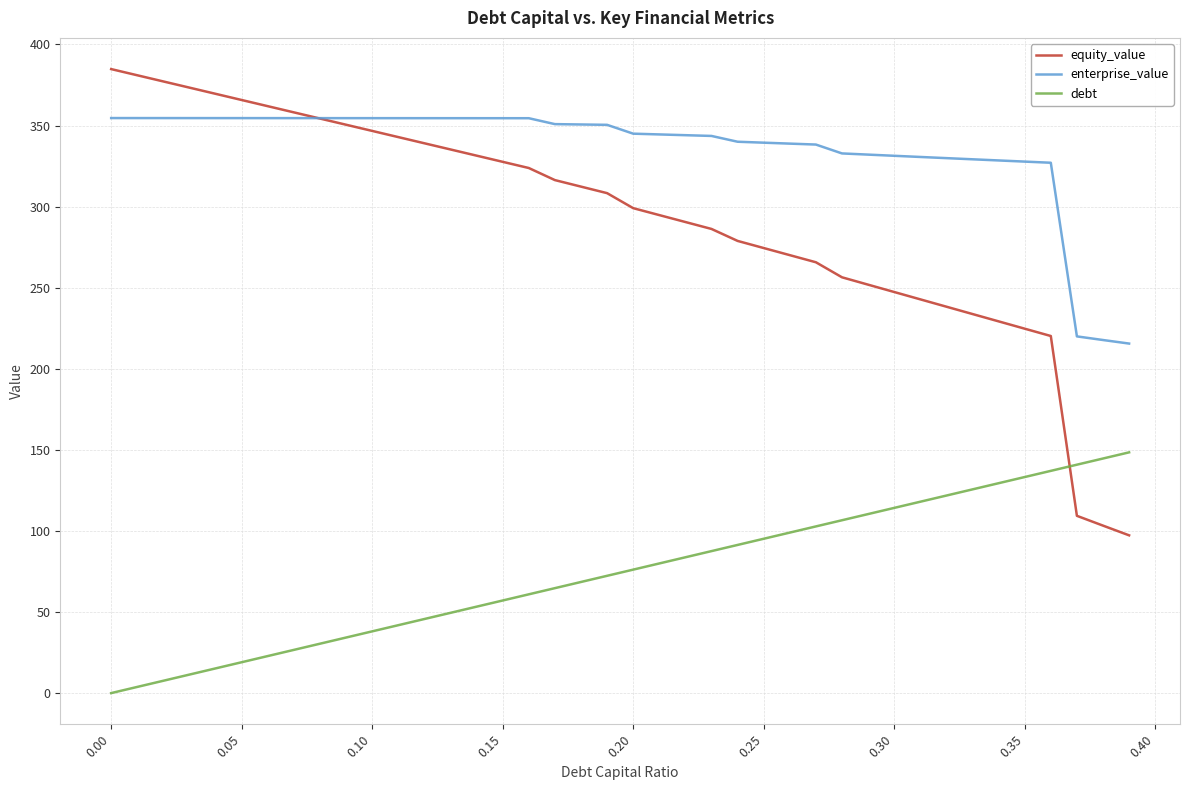

True or false: enterprise_value and debt intersect in this chart.

False